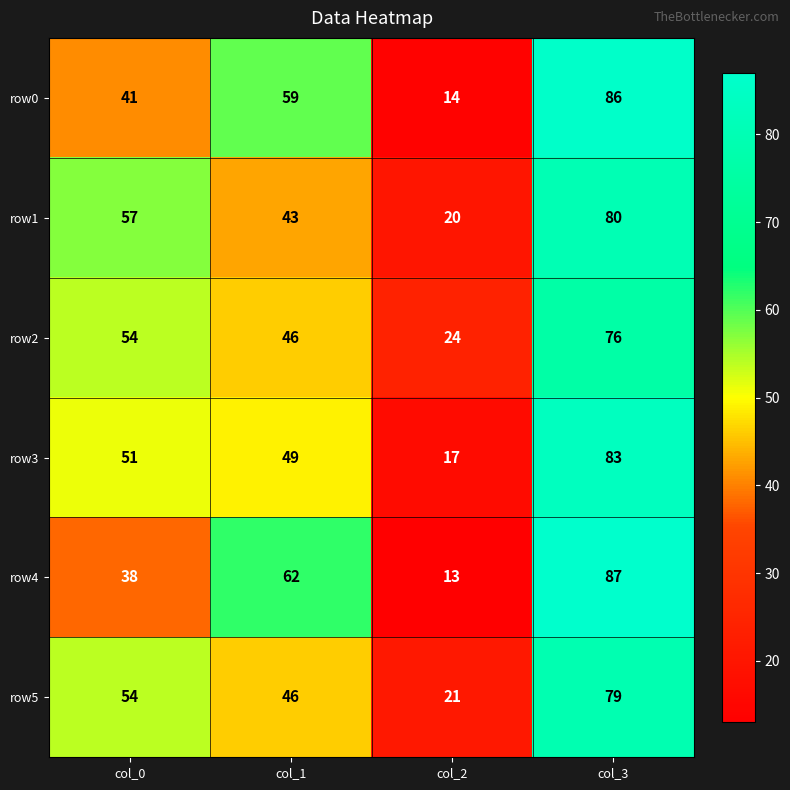

Between col_0 and col_1, which series saw the biggest shift?

row4